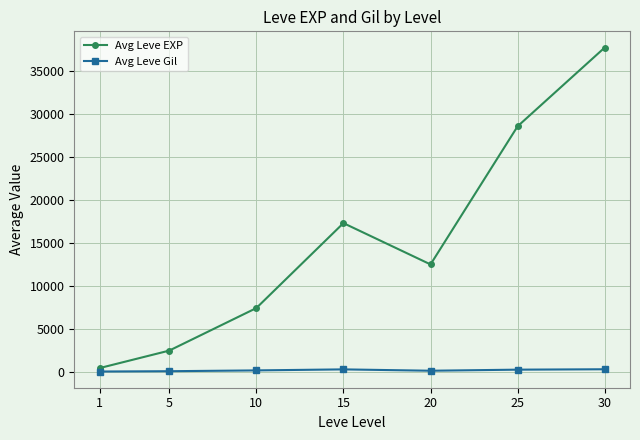

Where is the first local maximum for Avg Leve EXP?

15